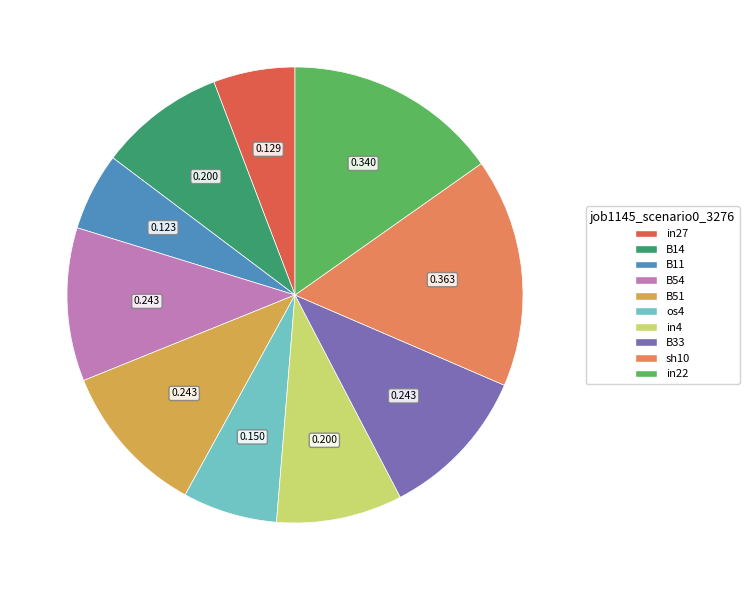

Does any single category account for the majority?

No